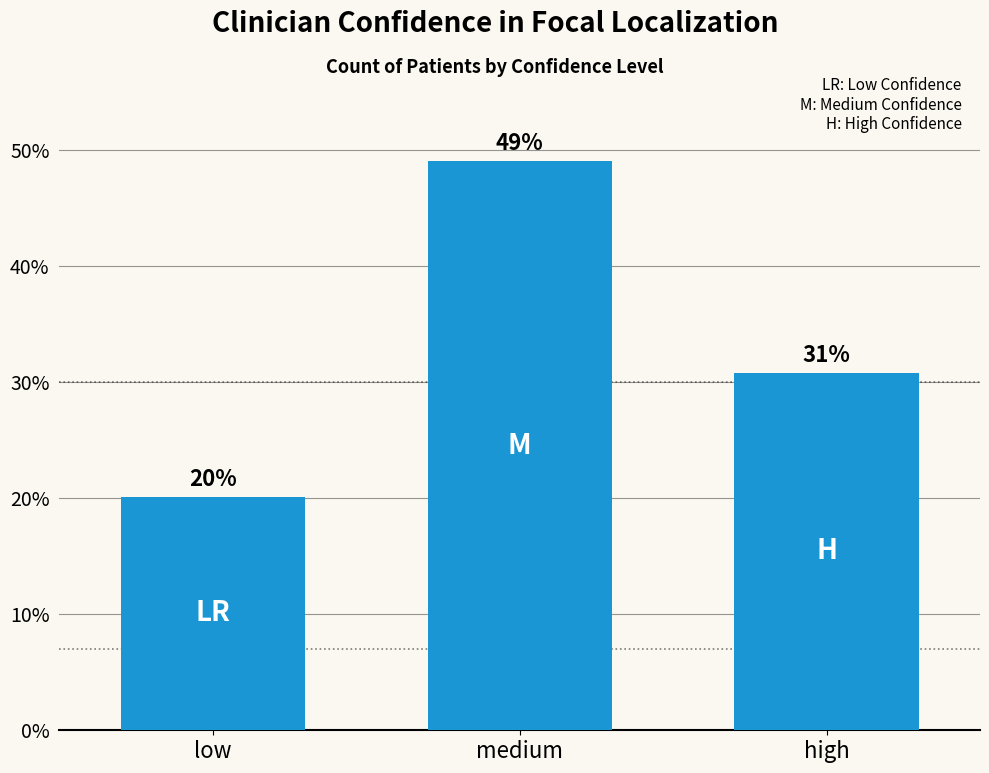

Which has a higher value, medium or low?

medium